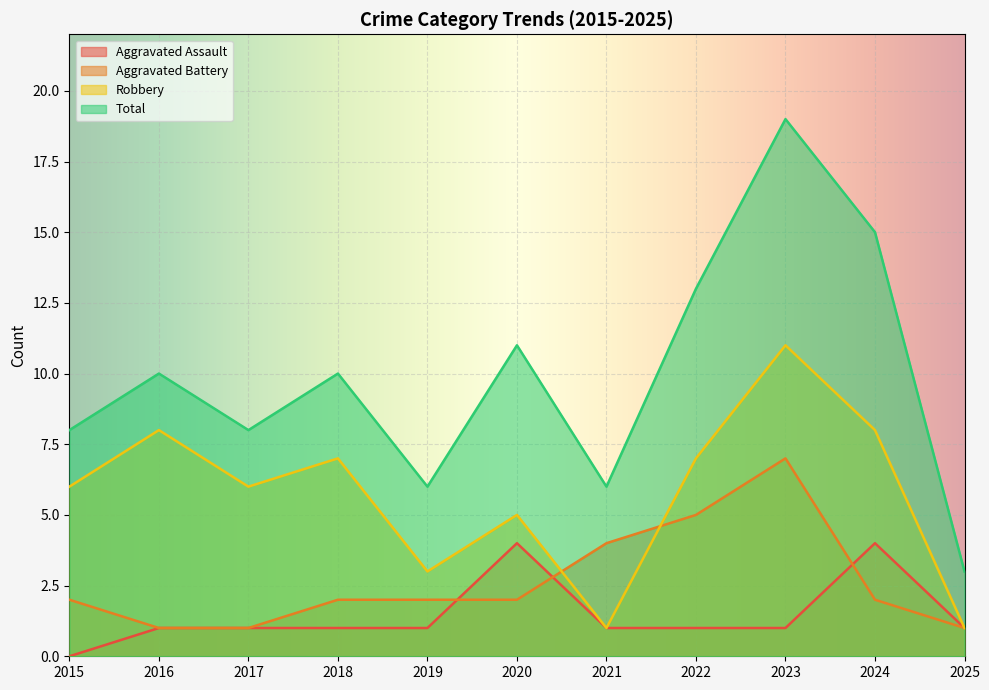

How many Total values are between 6 and 13?

8